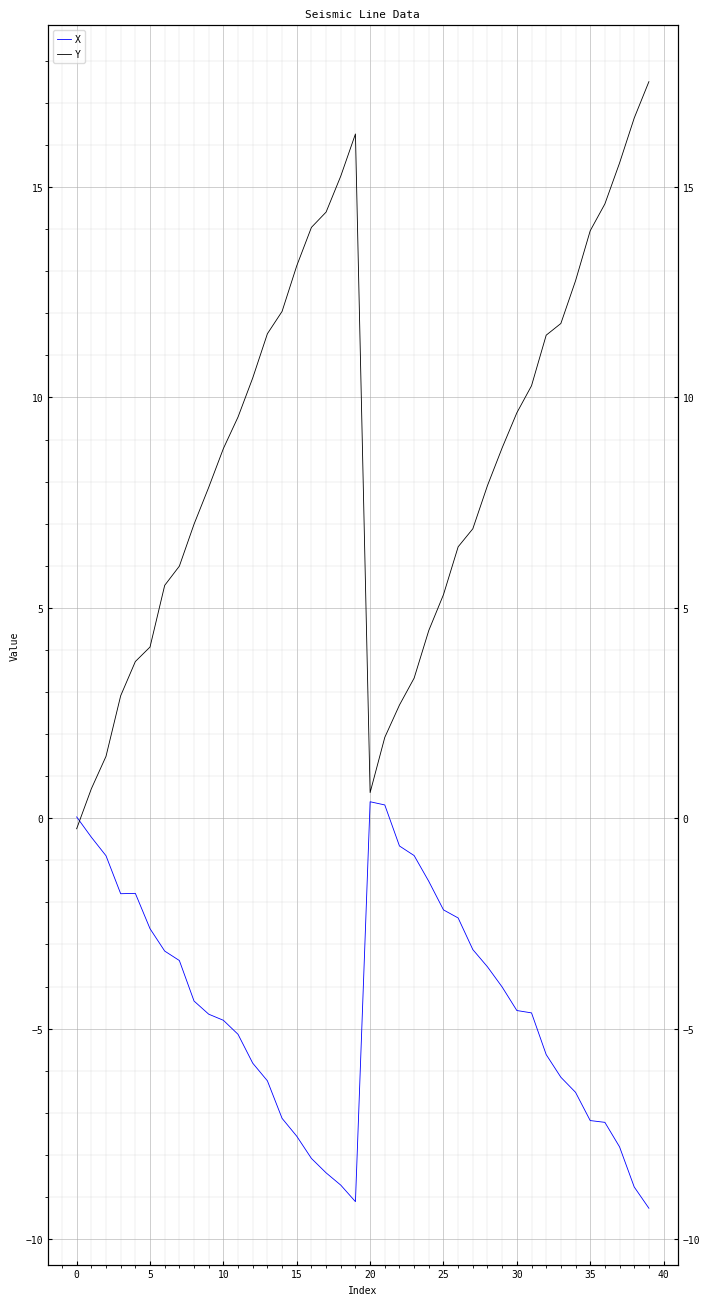

Which series has the largest total across all categories?

Y